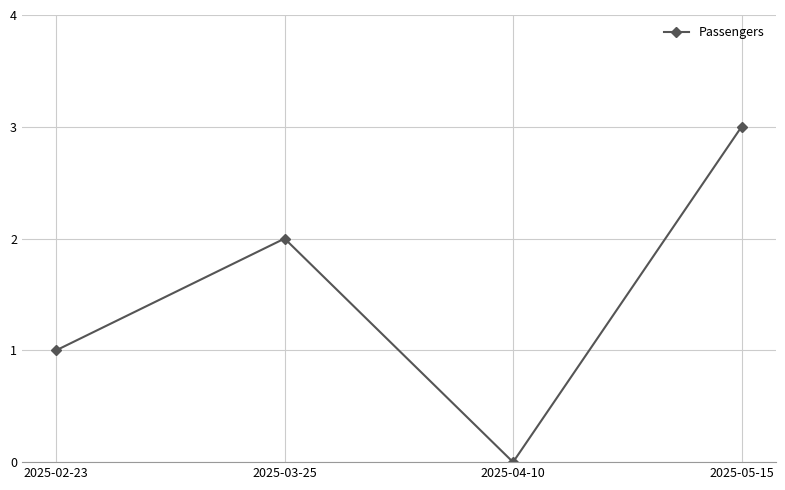

Rank the categories by value from highest to lowest.

2025-05-15, 2025-03-25, 2025-02-23, 2025-04-10